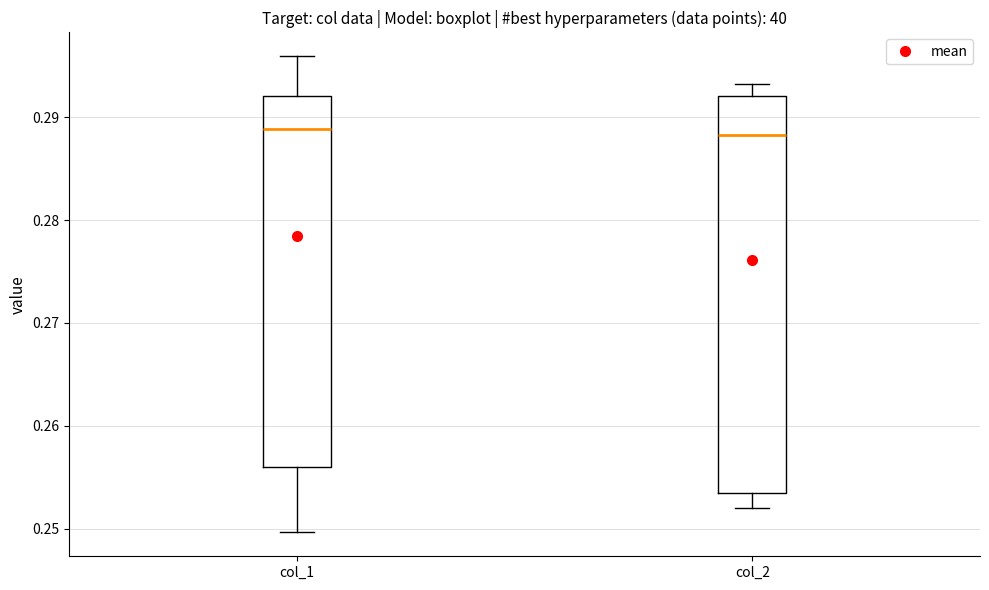

Comparing the boxes themselves (not the whiskers), which one is the tallest?

col_2